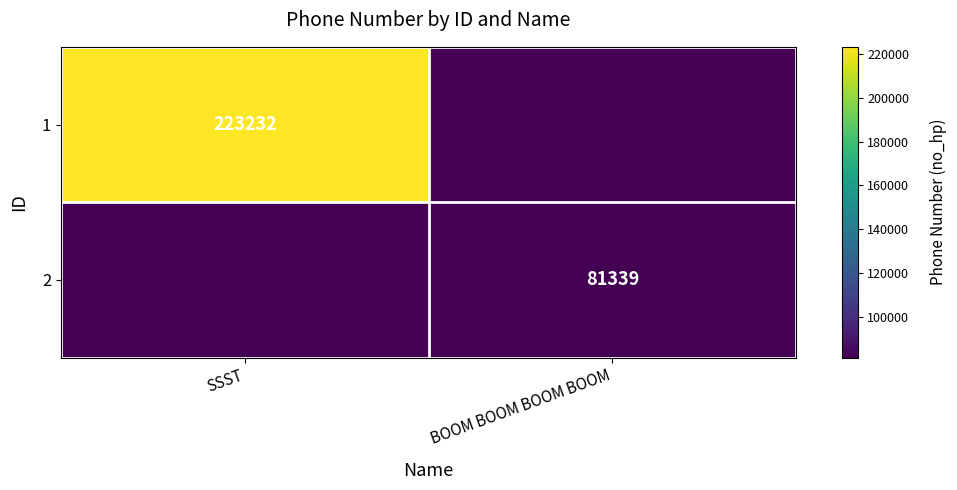

The 1 series shows 347919 at SSST. True or false?

False